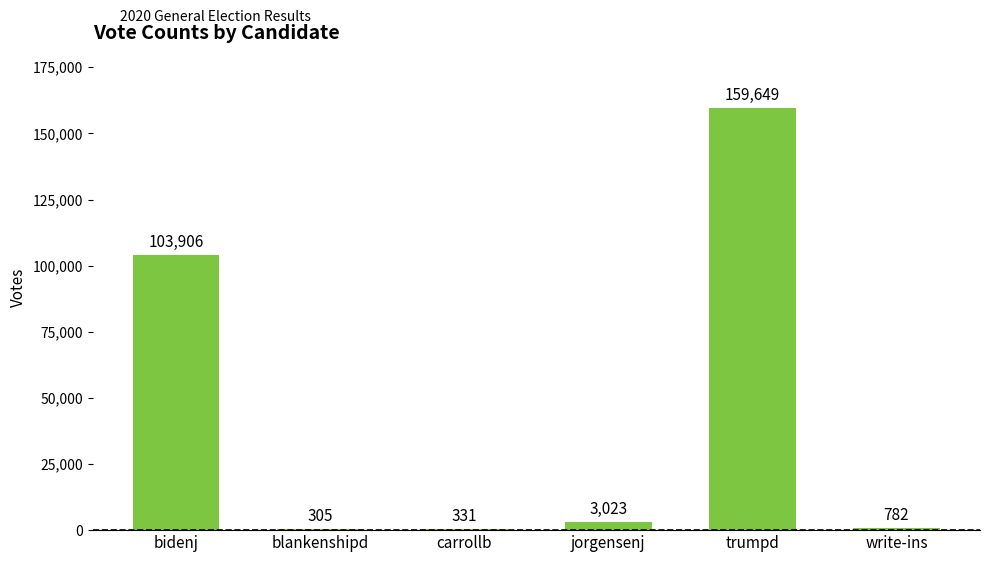

At which category does the chart reach its peak across all series?

trumpd